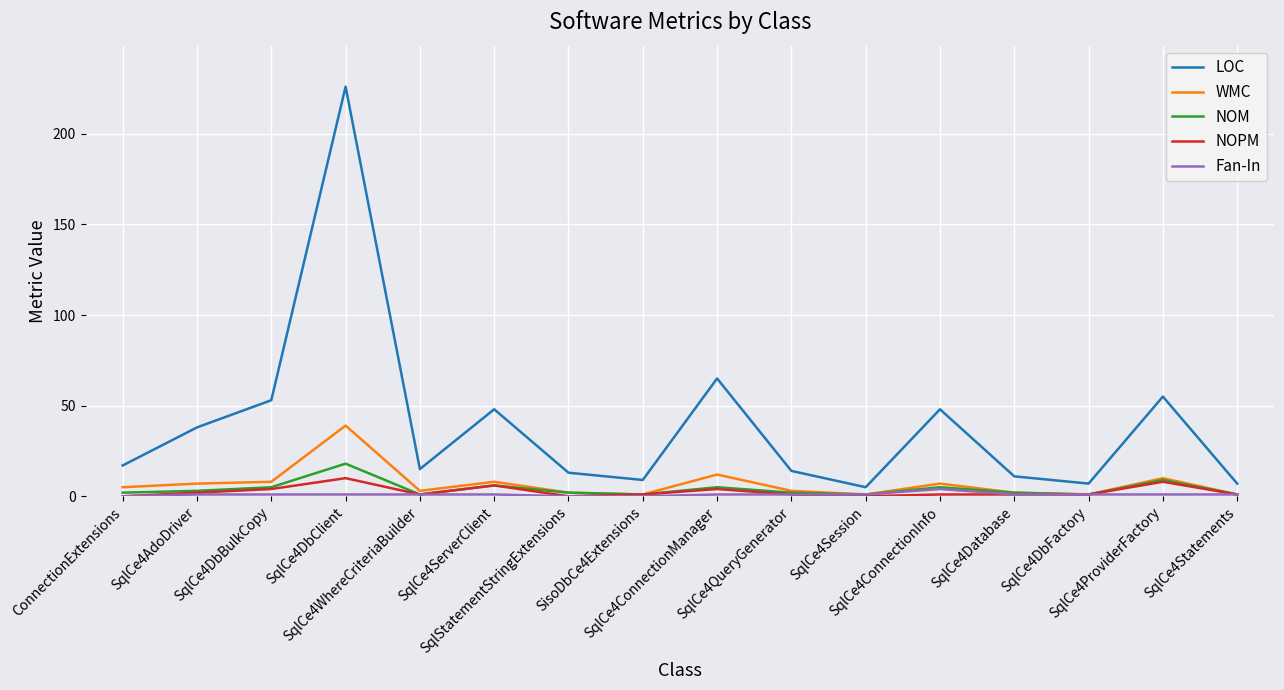

What are all the series names shown in the legend?

LOC, WMC, NOM, NOPM, Fan-In